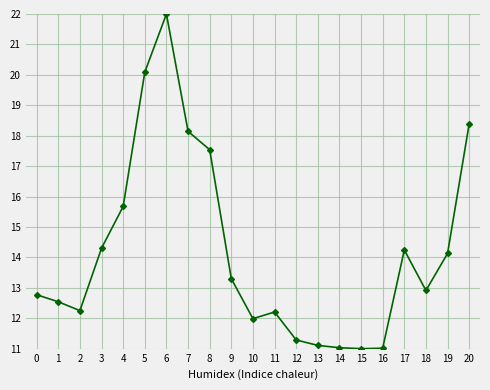

Which has a higher value, 6 or 17?

6